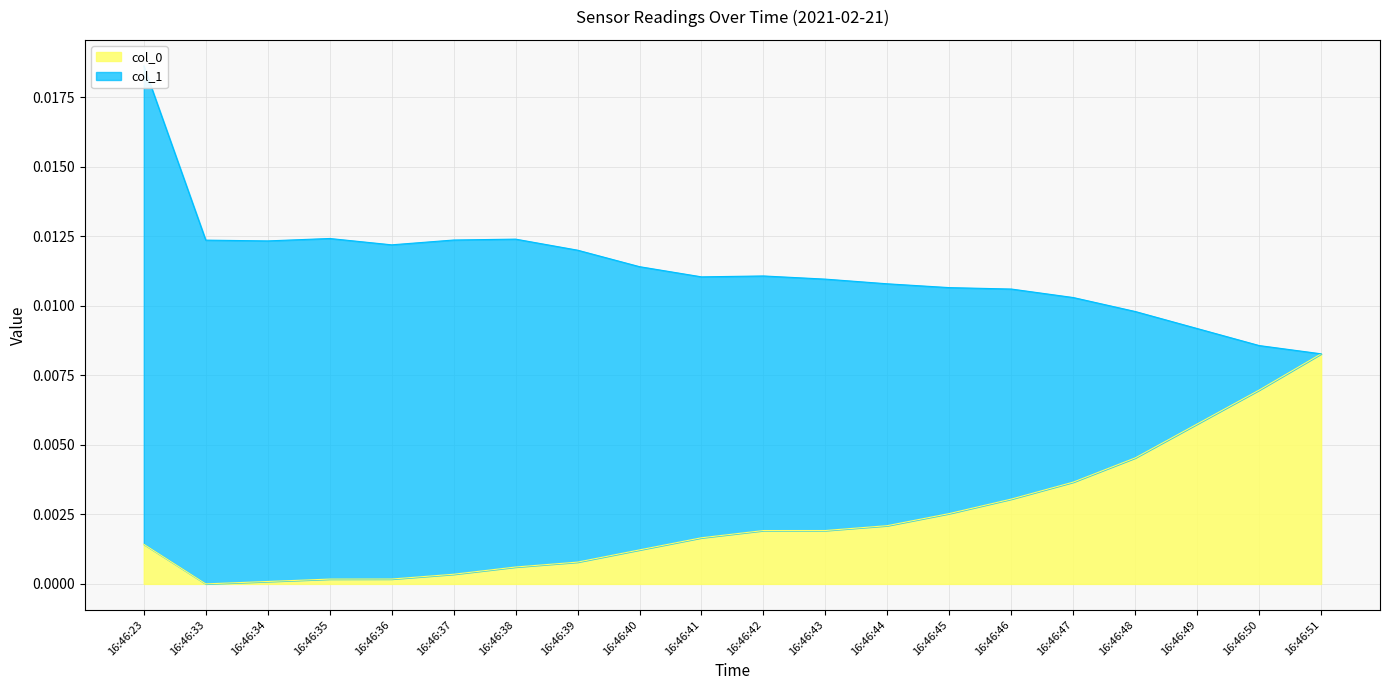

How many values are above zero?

19